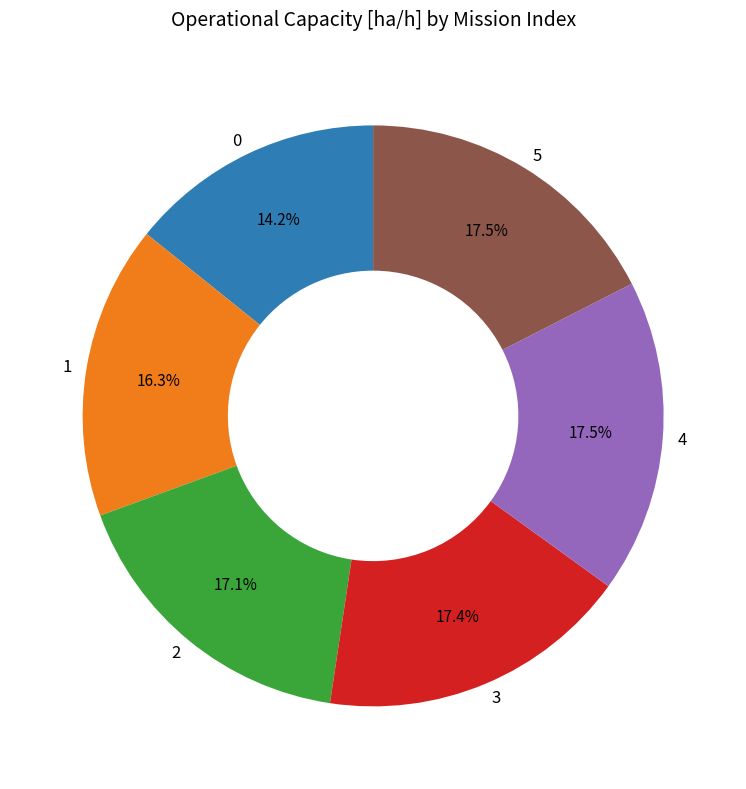

Does any single category account for the majority?

No